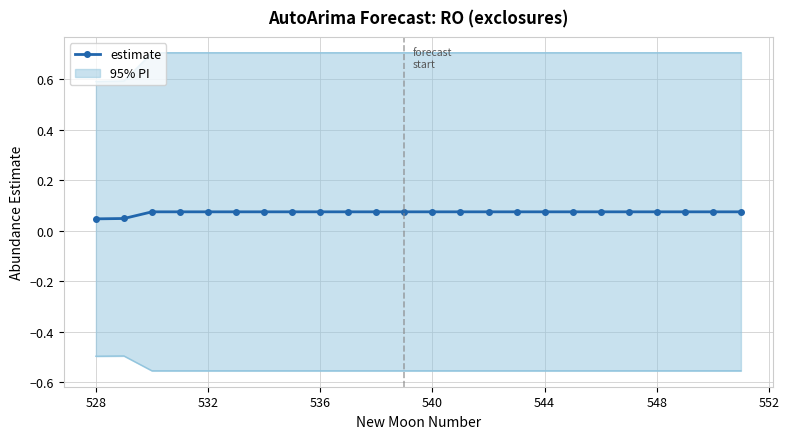

How many estimate values are between 0 and 1?

24